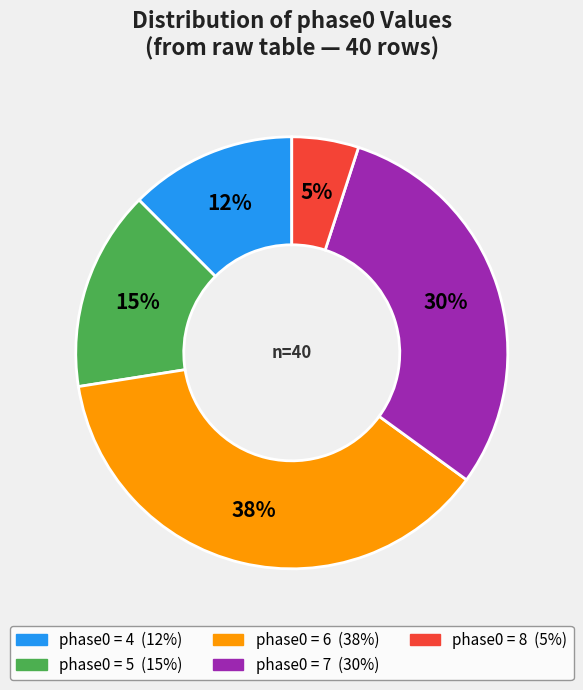

Is there a majority slice in this chart?

No